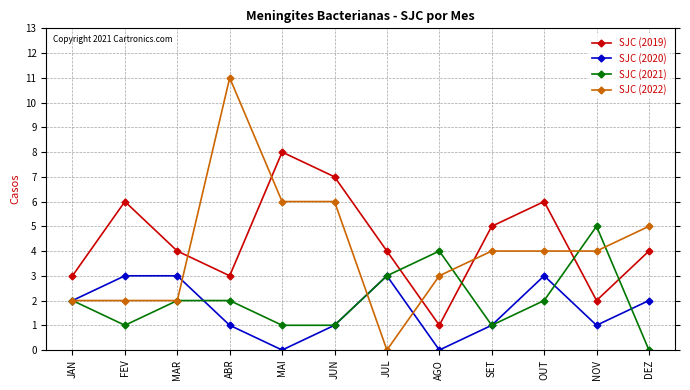

How many lines are shown in the chart?

4